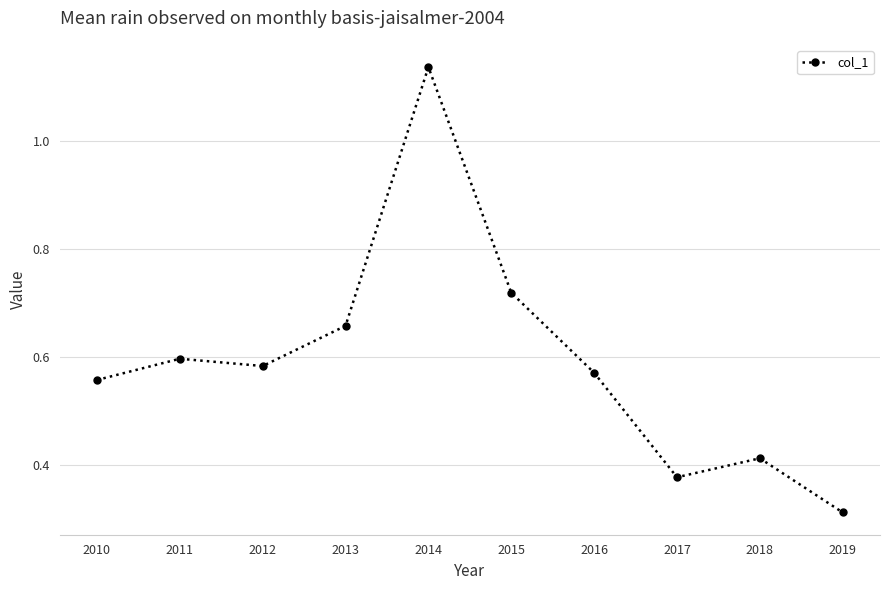

How many points are higher than both their immediate neighbors (excluding endpoints)?

3